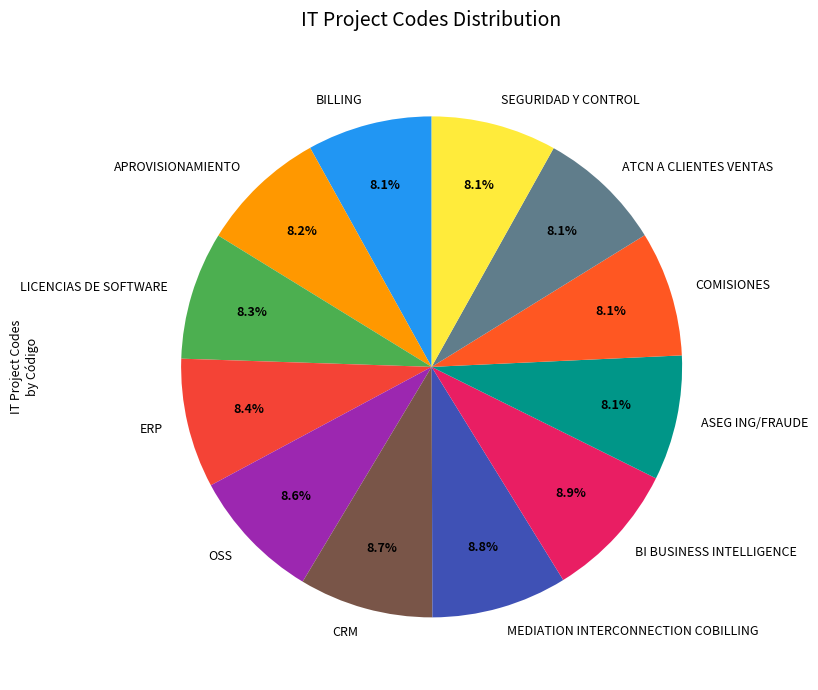

Is BI BUSINESS INTELLIGENCE the majority of the pie?

No